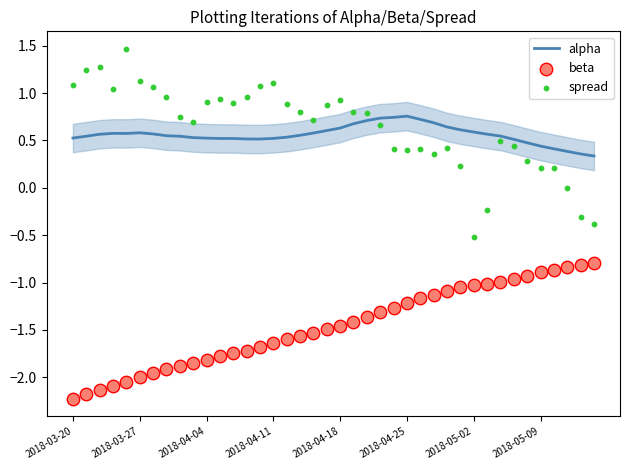

Is the value of spread at 20 greater than the value of beta at 27?

Yes